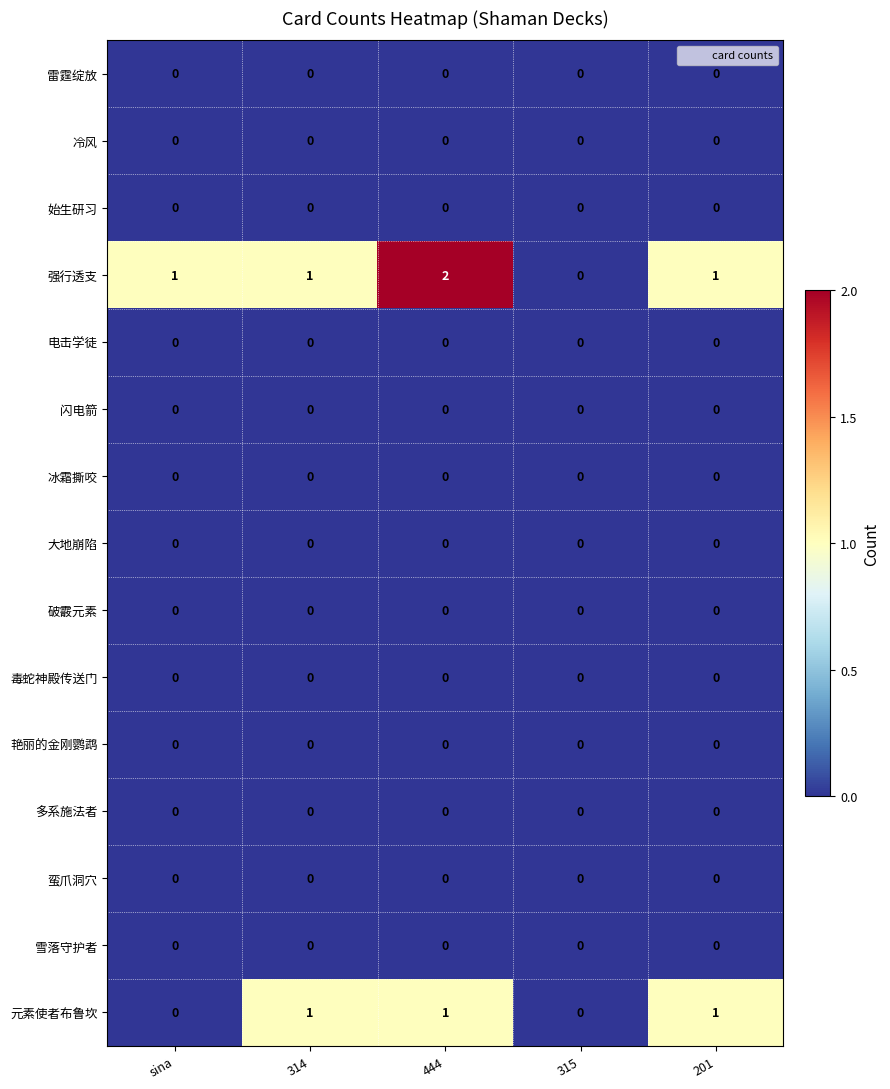

Between sina and 315, which series saw the biggest shift?

强行透支